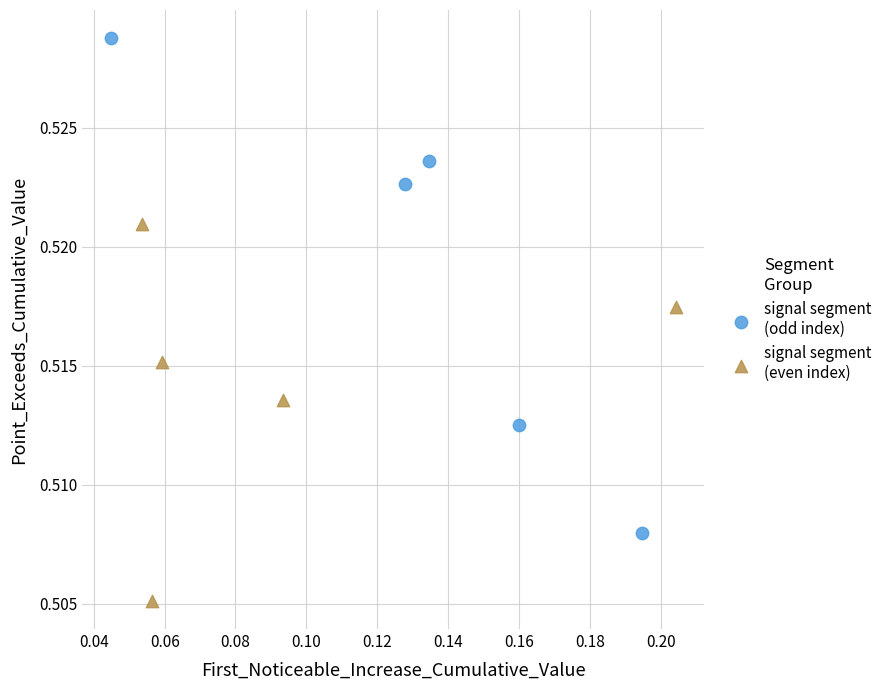

Which series reaches the minimum Y coordinate?

signal segment (even index)